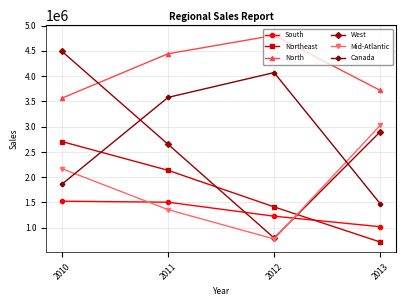

What is the minimum value for Northeast?

716535